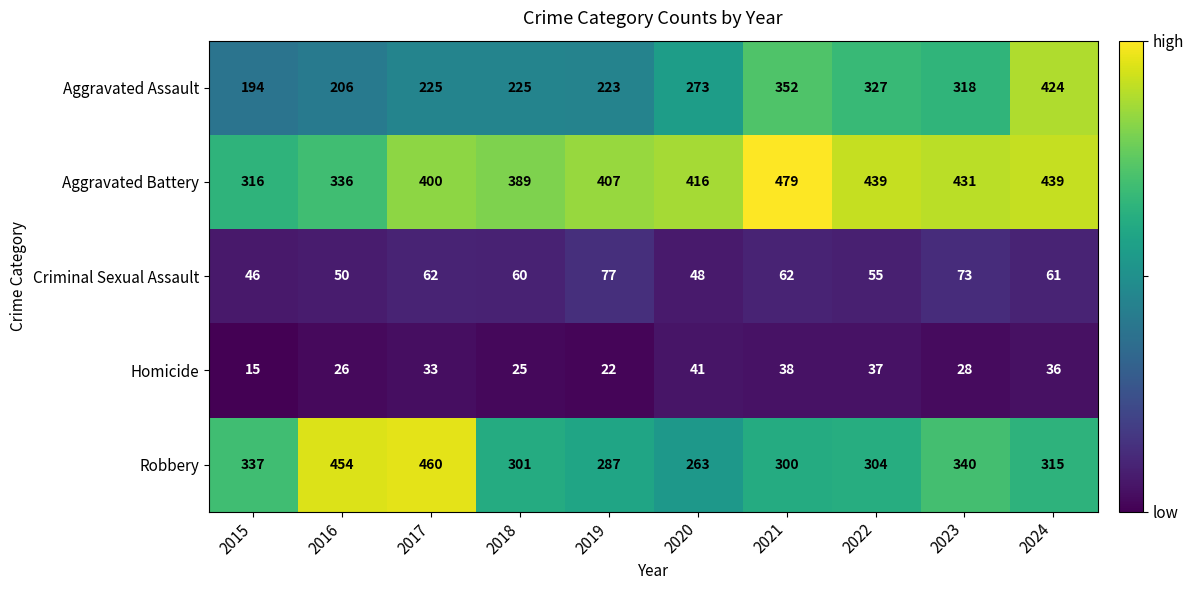

At how many categories does at least one series exceed 133?

10